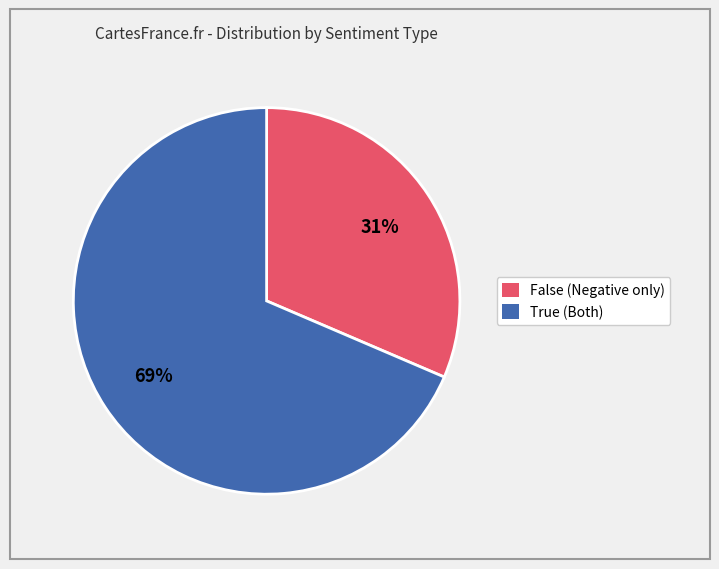

Do False and True together represent more than half of the pie?

Yes